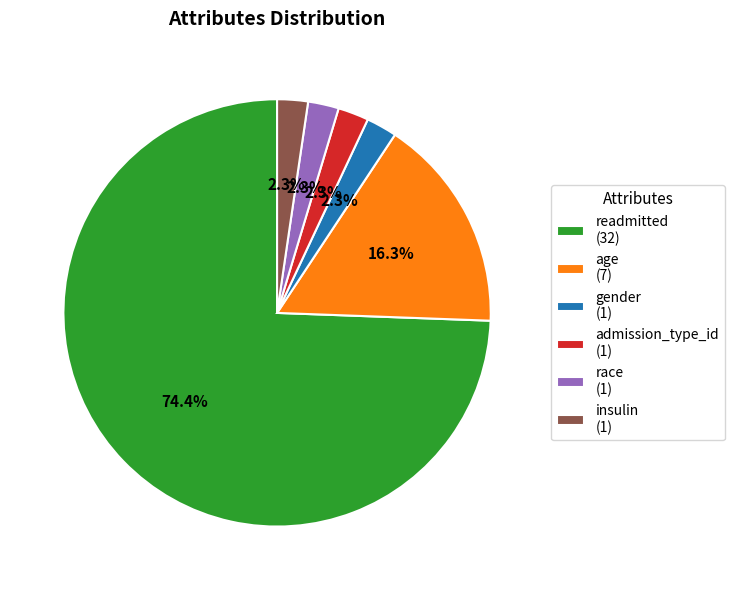

What is the majority slice?

readmitted